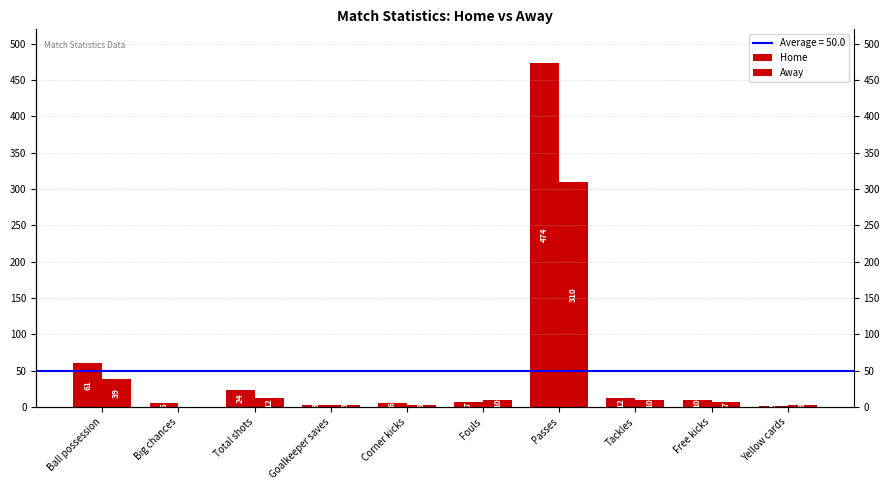

The Home series shows 3 at Goalkeeper saves. True or false?

True